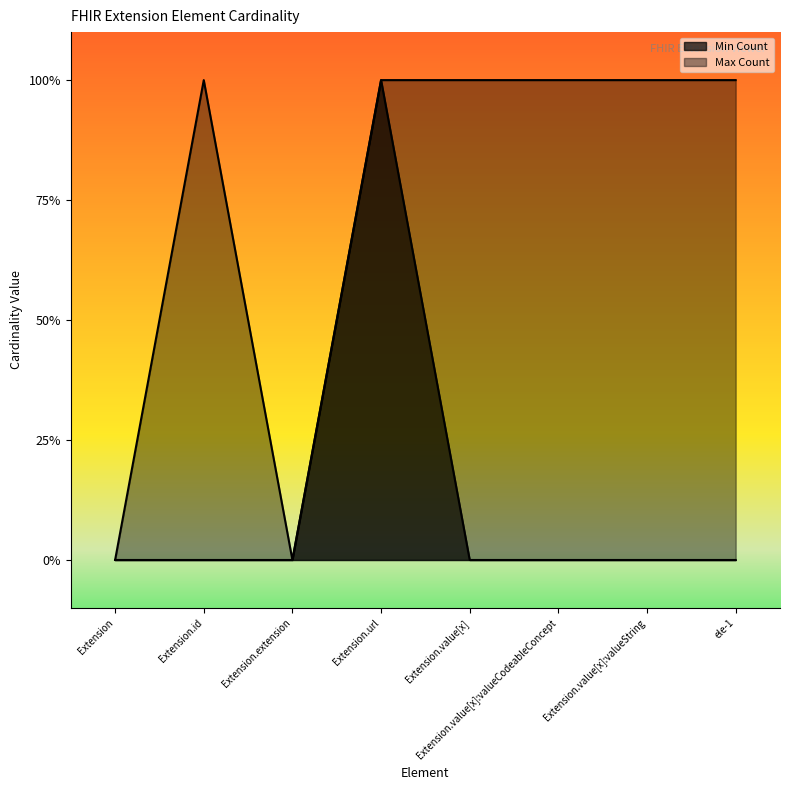

The value of Min Count at Extension.value[x] is 0. True or false?

True